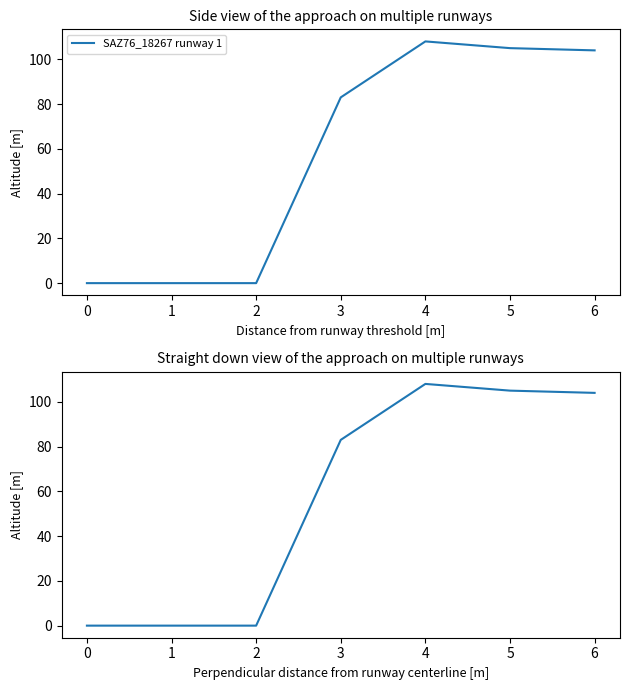

True or false: runway_1_down and runway_1 intersect in this chart.

False